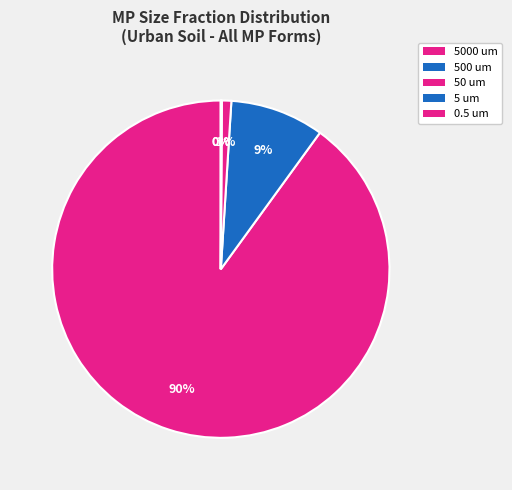

To the nearest percent, what is the average slice percentage?

20%